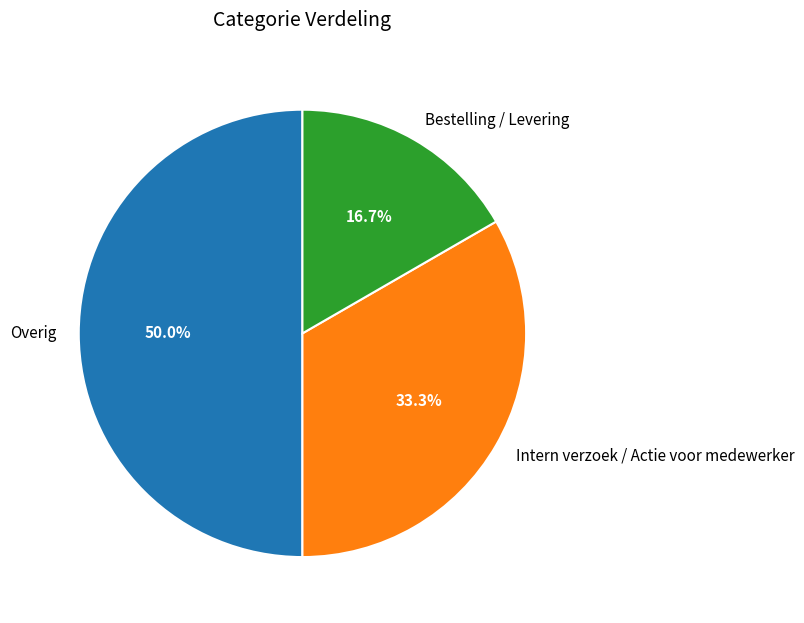

To the nearest percent, what percentage of the pie is Bestelling / Levering?

17%